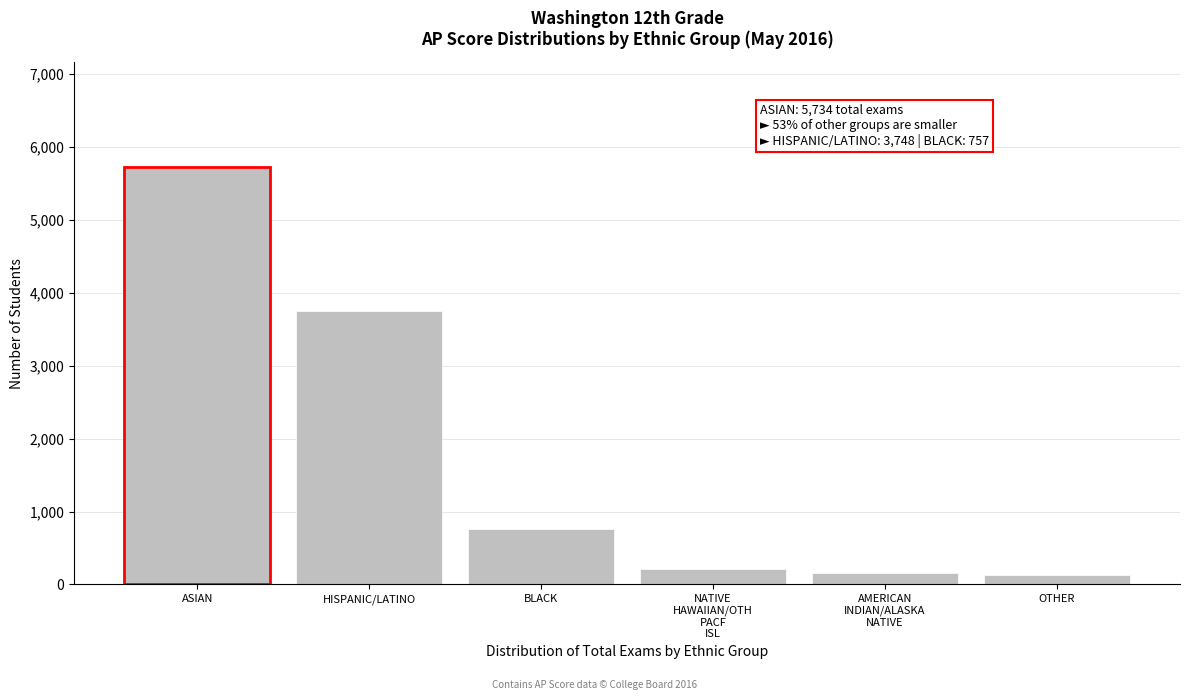

What is the sum of all values?

10739